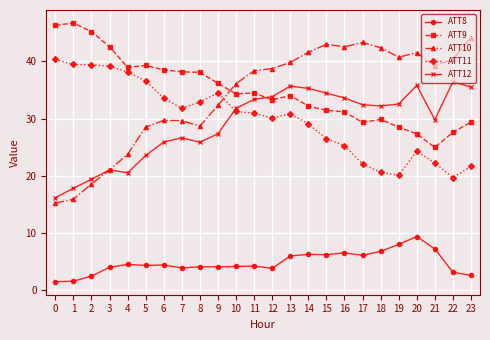

What is the difference between the second highest and second lowest values in the ATT11 series?

19.4